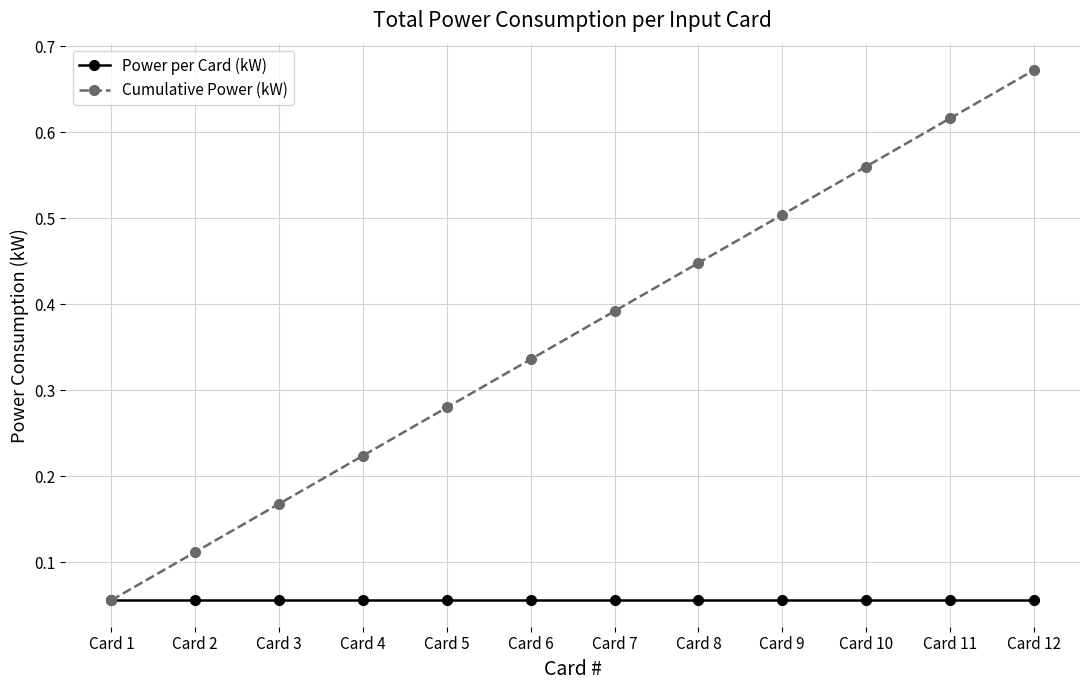

What are all the series names shown in the legend?

Power per Card (kW), Cumulative Power (kW)